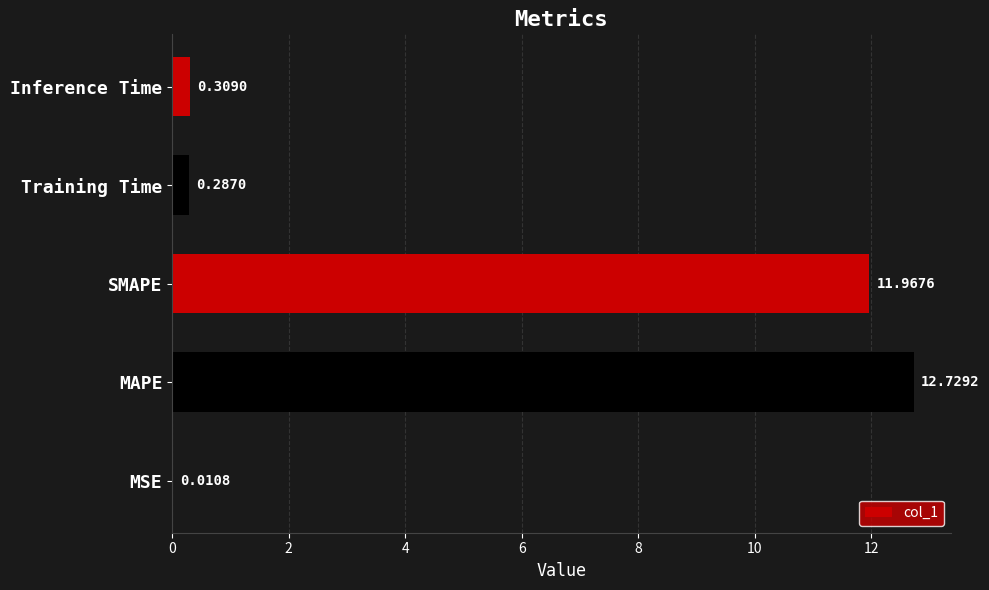

Where is the data nearest to the value 6?

Inference Time